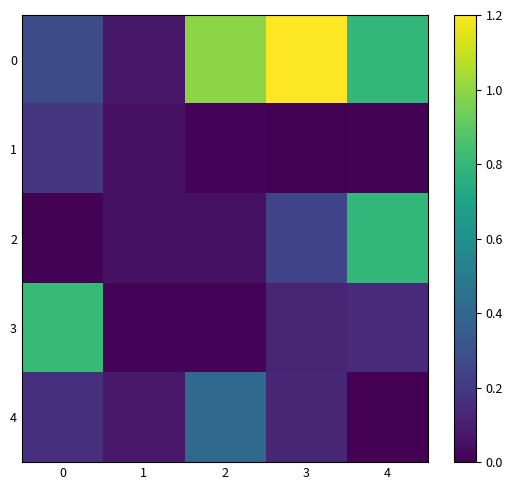

Reading left to right, what are all the values shown in this chart?

0: 0=0.3	1=0.1	2=1.0	3=1.2	4=0.8
1: 0=0.2	1=0.1	2=0.0	3=0.0	4=0.0
2: 0=0.0	1=0.1	2=0.1	3=0.2	4=0.8
3: 0=0.8	1=0.0	2=0.0	3=0.1	4=0.1
4: 0=0.2	1=0.1	2=0.4	3=0.1	4=0.0